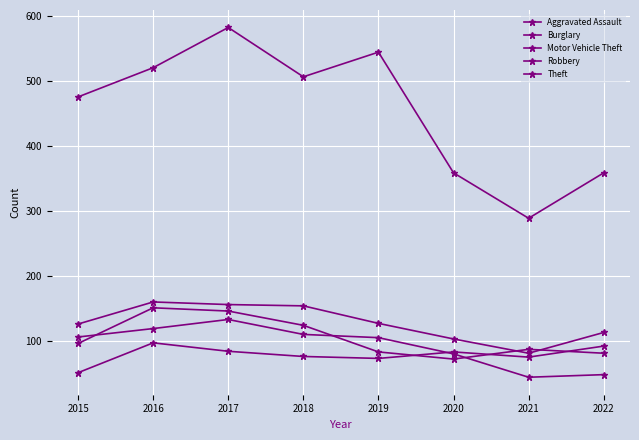

True or false: Burglary and Motor Vehicle Theft cross at least once.

False